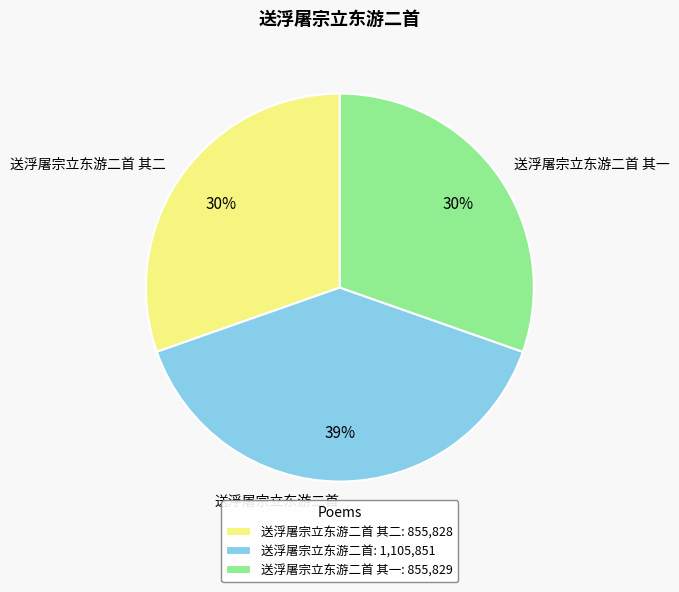

What percentage is the 送浮屠宗立东游二首 其一 slice, to the nearest percent?

30%